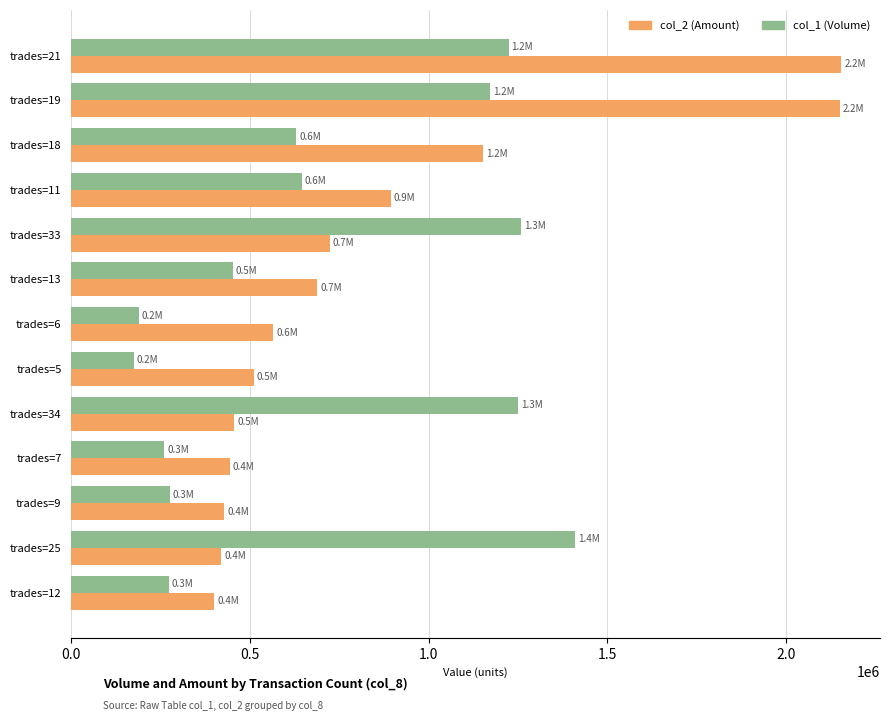

What are all the series names shown in the legend?

col_2 (Amount), col_1 (Volume)